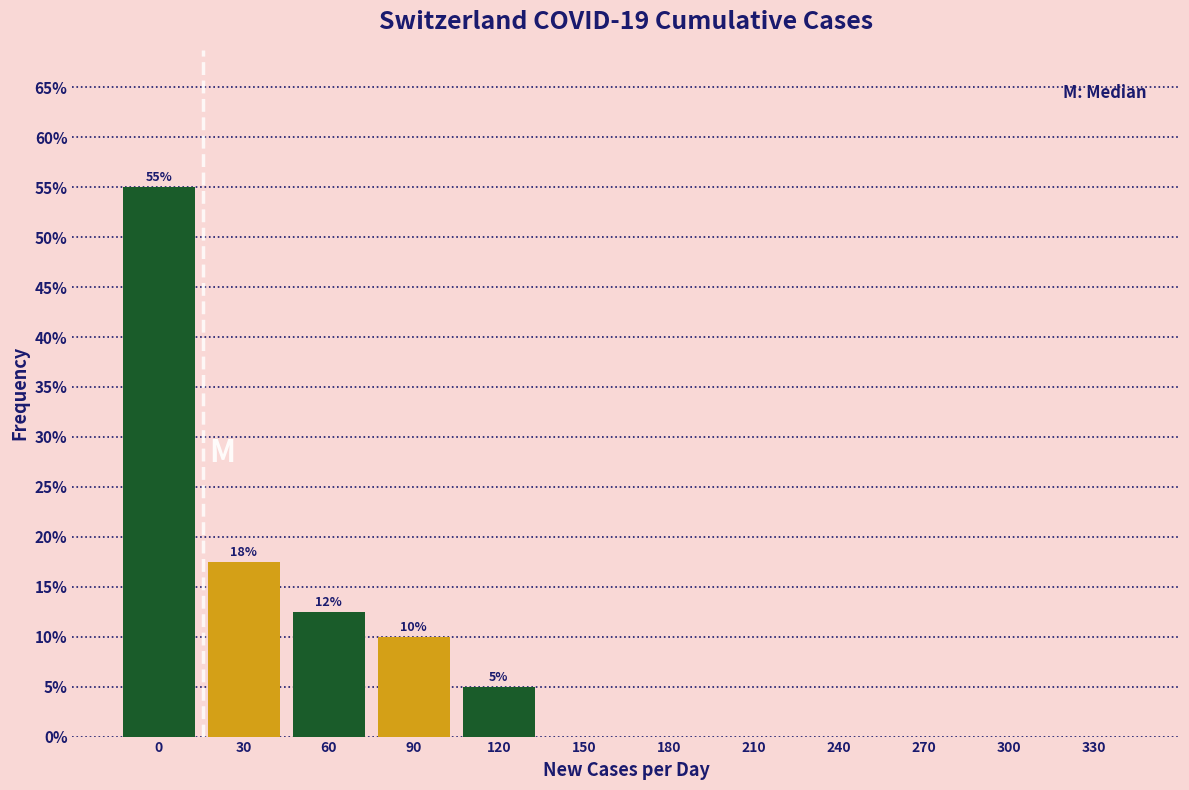

Reading right to left, list all the values displayed in this chart.

330=0.0	300=0.0	270=0.0	240=0.0	210=0.0	180=0.0	150=0.0	120=5.0	90=10.0	60=12.5	30=17.5	0=55.0